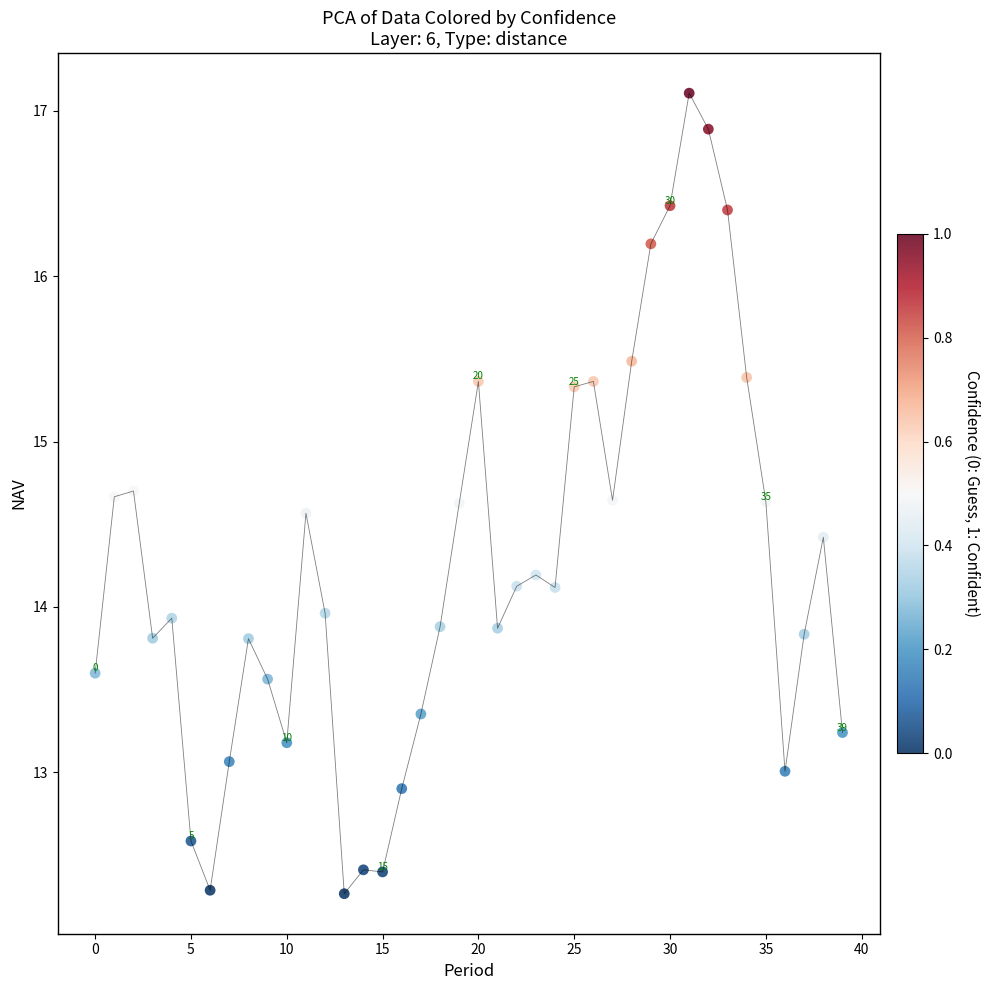

What is the range of Y values (max minus min)?

4.8